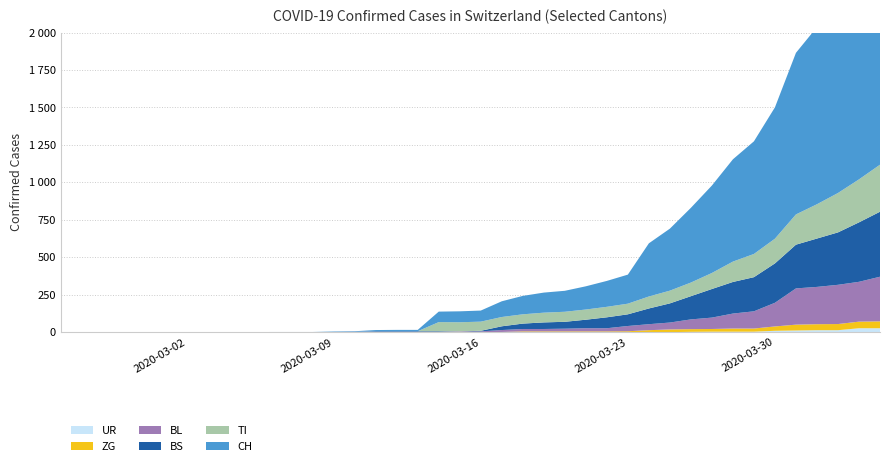

Reading left to right, extract all data points from this chart.

CH: 0	0	0	0	0	0	0	0	0	0	1	1	1	3	4	8	9	9	70	73	74	105	123	134	140	155	173	194	355	414	499	584	683	752	877	1079	1183	1376	1479	1630
TI: 0	0	0	0	0	0	0	0	0	0	0	0	0	0	0	0	0	0	61	61	61	62	62	65	67	68	70	71	80	85	91	107	136	155	165	202	229	263	287	314
BS: 0	0	0	0	0	0	0	0	0	0	0	0	0	0	0	4	4	4	4	0	4	25	36	44	46	57	73	78	105	128	155	191	211	228	263	292	323	350	397	434
BL: 0	0	0	0	0	0	0	0	0	0	0	0	0	1	2	2	2	2	2	5	5	13	16	16	18	21	21	35	40	46	65	76	100	115	158	242	249	262	266	298
ZG: 0	0	0	0	0	0	0	0	0	0	0	0	0	0	0	0	0	0	0	0	0	1	5	5	5	5	5	5	12	18	18	18	21	21	29	39	40	41	44	46
UR: 0	0	0	0	0	0	0	0	0	0	0	0	0	0	0	0	0	0	0	0	0	0	0	0	0	0	0	1	1	0	2	3	3	3	9	11	13	13	26	26